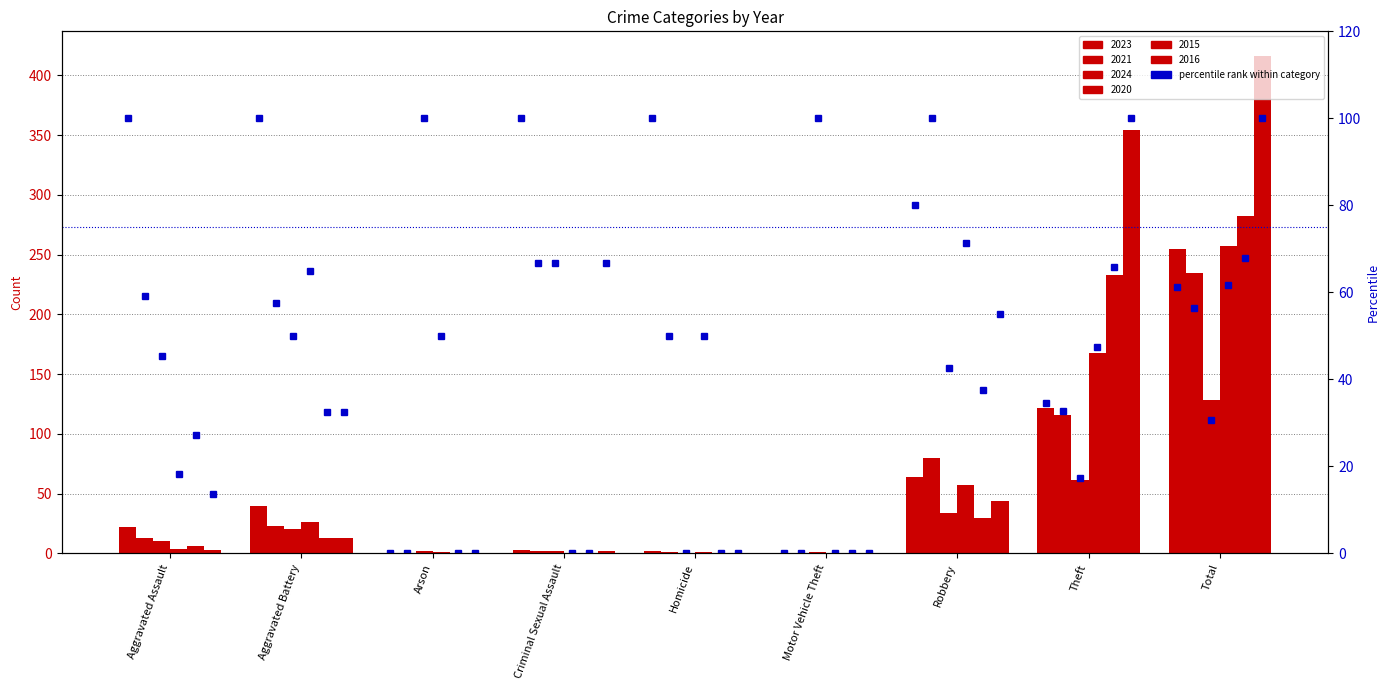

Which series has the largest total across all categories?

2016